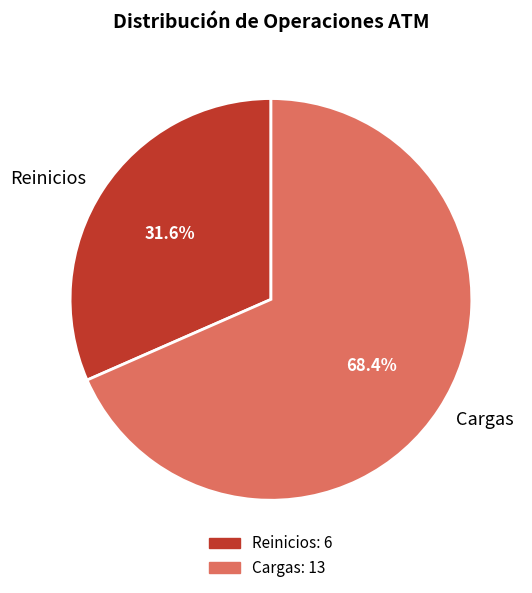

What percentage is the Cargas slice, to the nearest percent?

68%